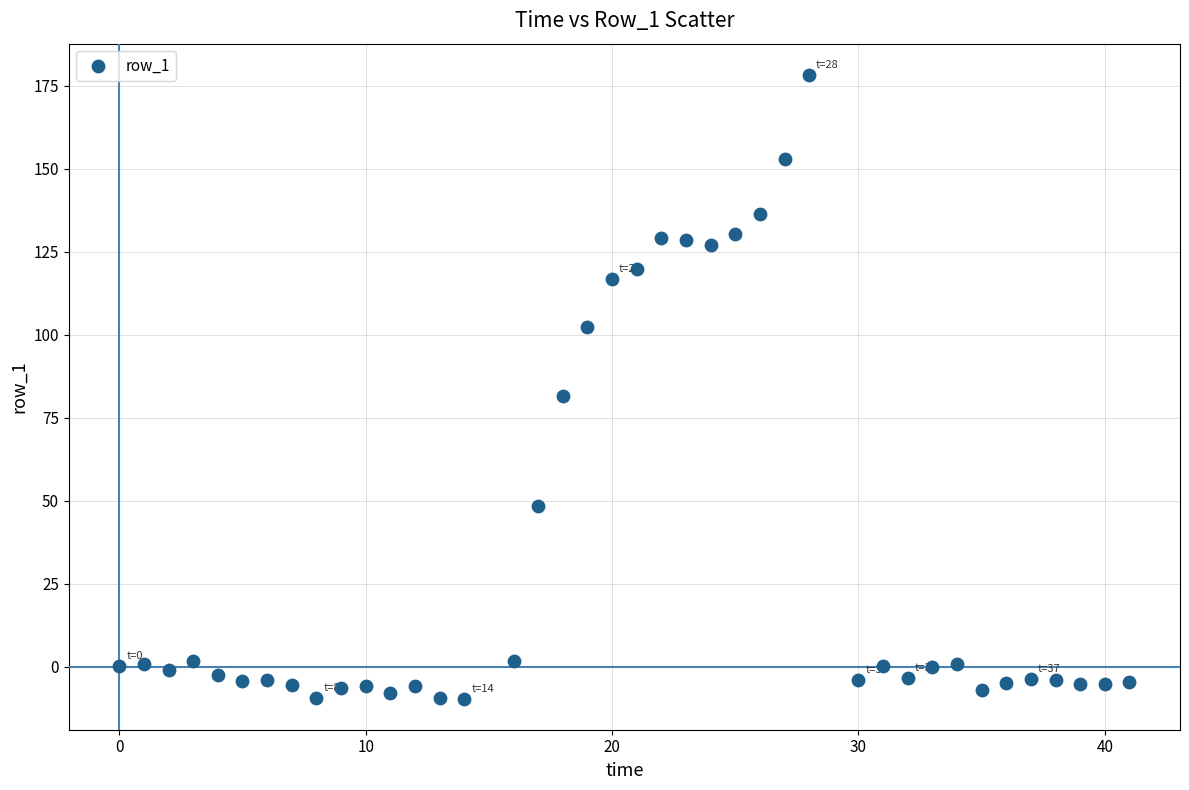

What is the range of X values (max minus min)?

41.0